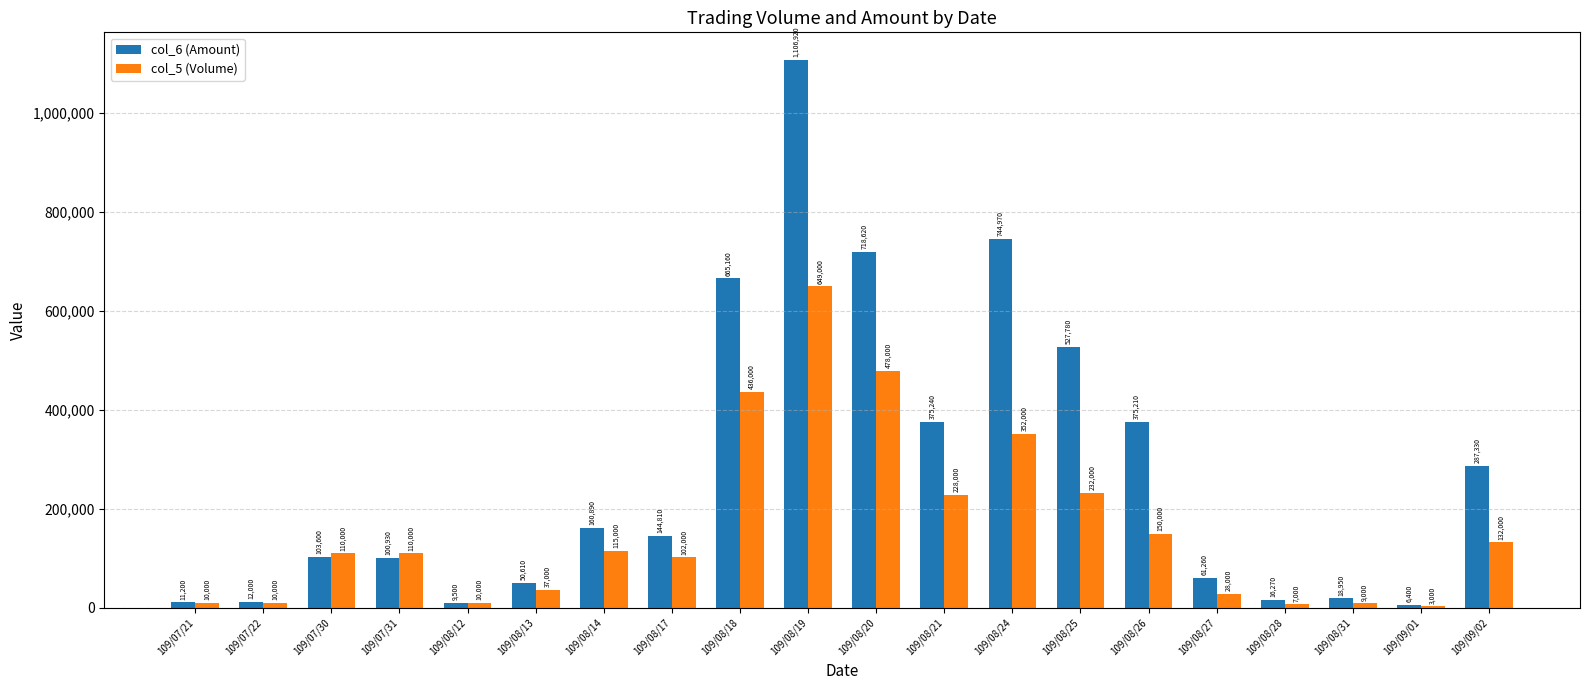

Which category has the highest value across all series?

109/08/19